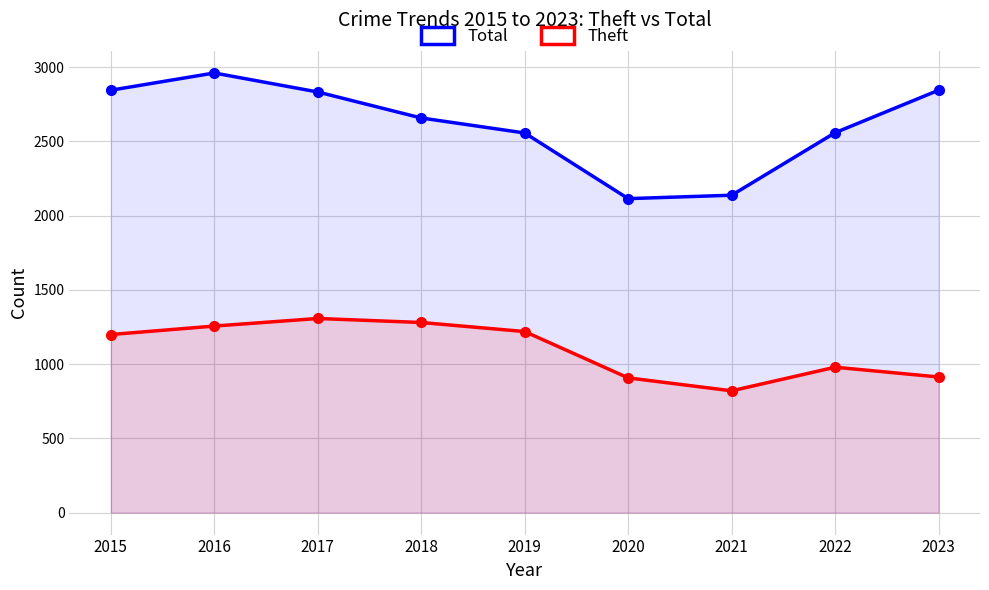

At which category is the sum across all series the highest?

2016